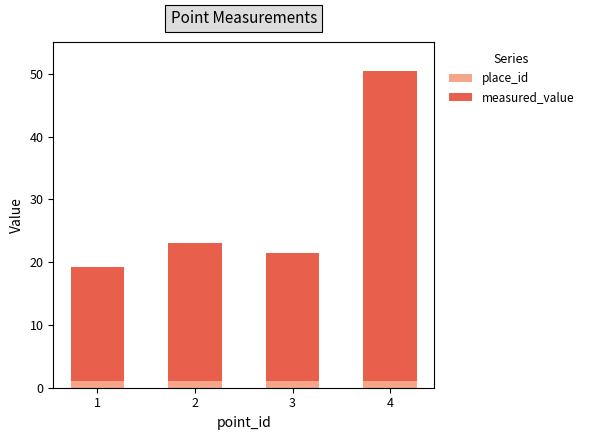

At which category is the sum across all series the highest?

4